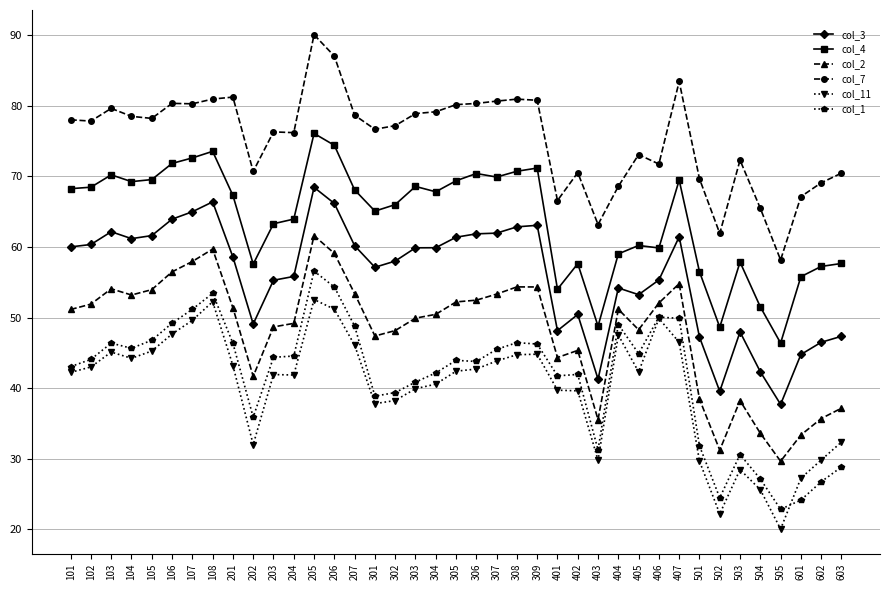

How many lines are shown in the chart?

6